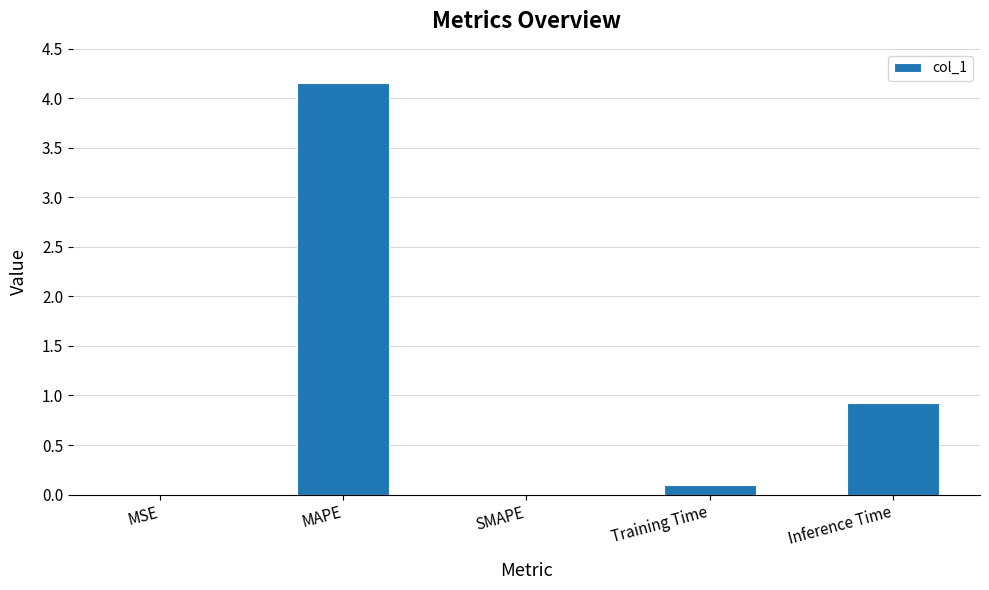

Are the bars grouped side by side (vs. stacked)?

No